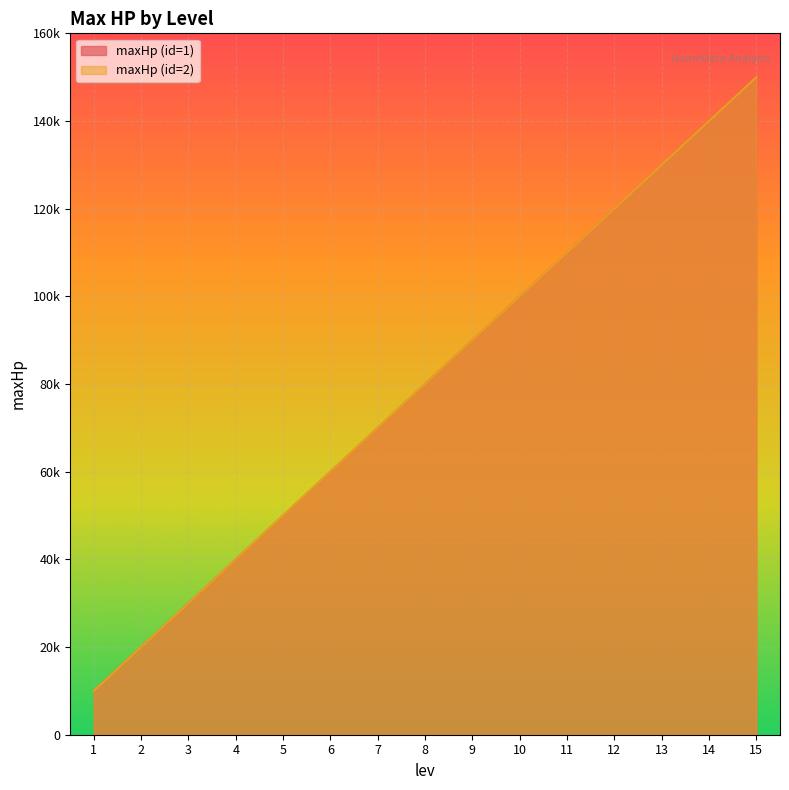

Does the chart display data point markers on the line(s)?

No